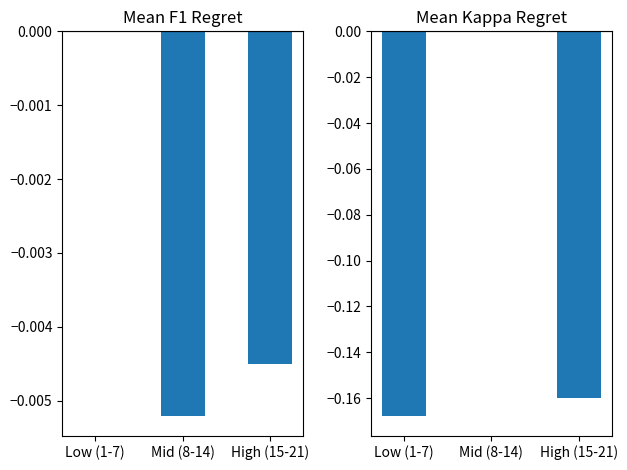

At Mid (8-14), list the series in order from largest to smallest.

Kappa Regret, F1 Regret